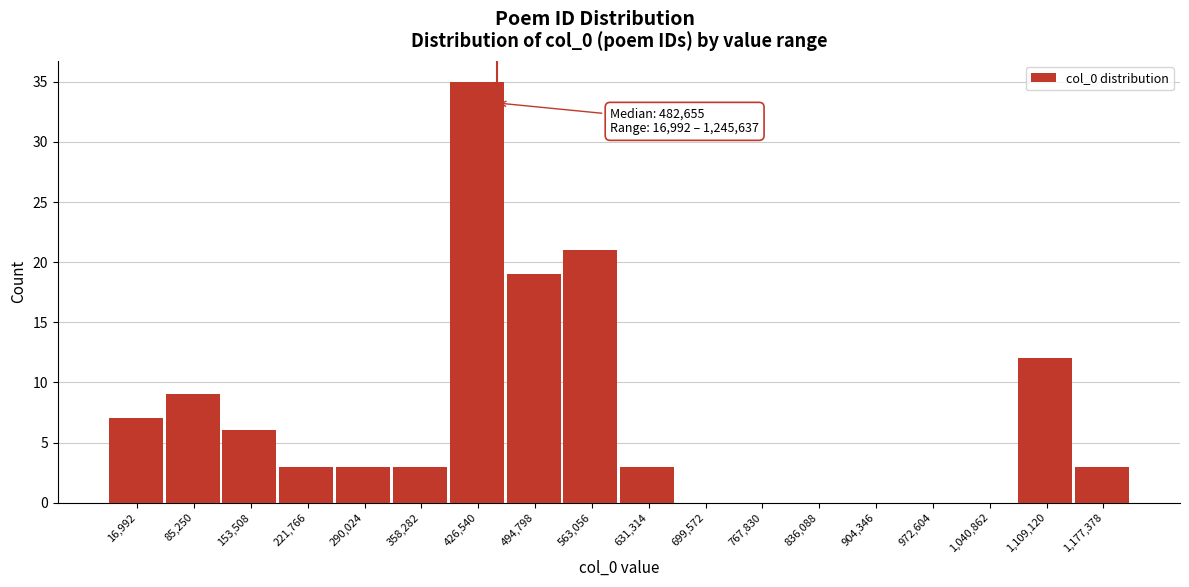

Reading left to right, list all the values displayed in this chart.

16,992=7	85,250=9	153,508=6	221,766=3	290,024=3	358,282=3	426,540=35	494,798=19	563,056=21	631,314=3	699,572=0	767,830=0	836,088=0	904,346=0	972,604=0	1,040,862=0	1,109,120=12	1,177,378=3